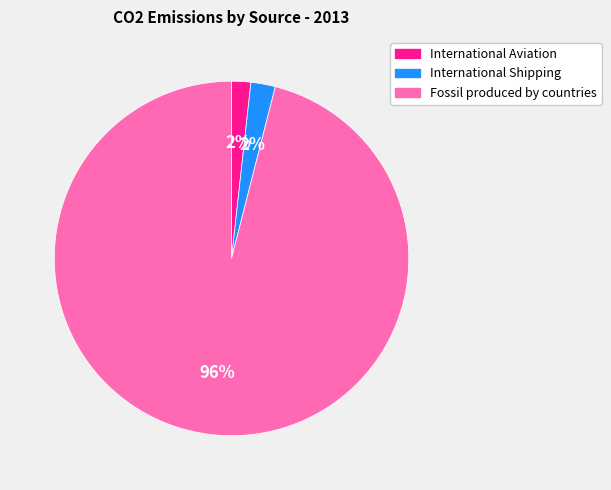

What is the majority slice?

Fossil produced by countries